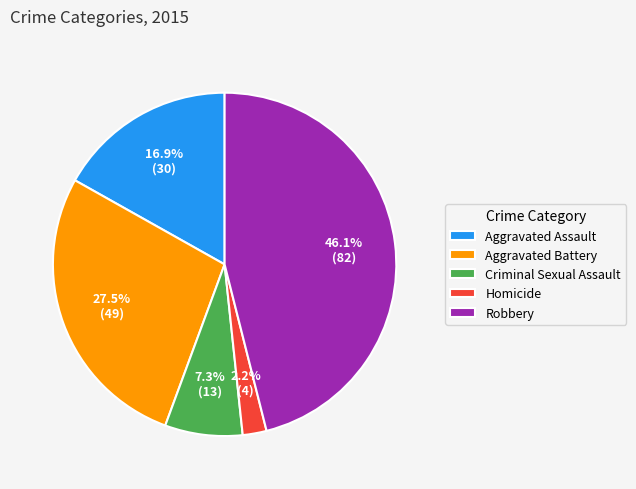

Approximately how many times larger is the value at Aggravated Assault compared to Aggravated Battery?

0.6